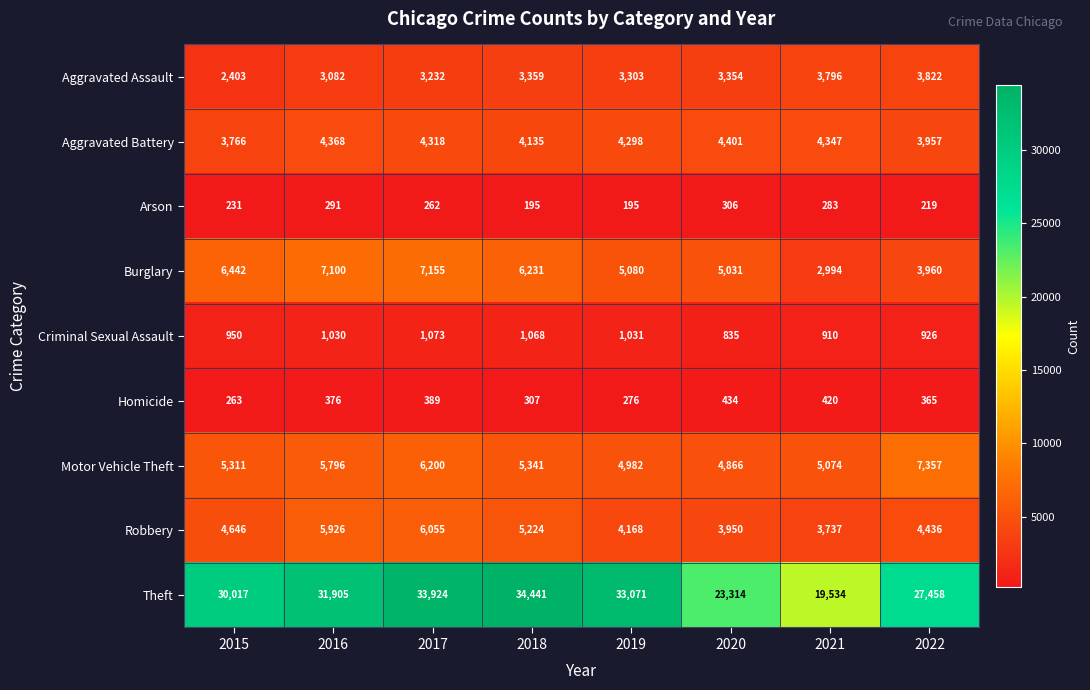

Which series has the largest total across all categories?

Theft